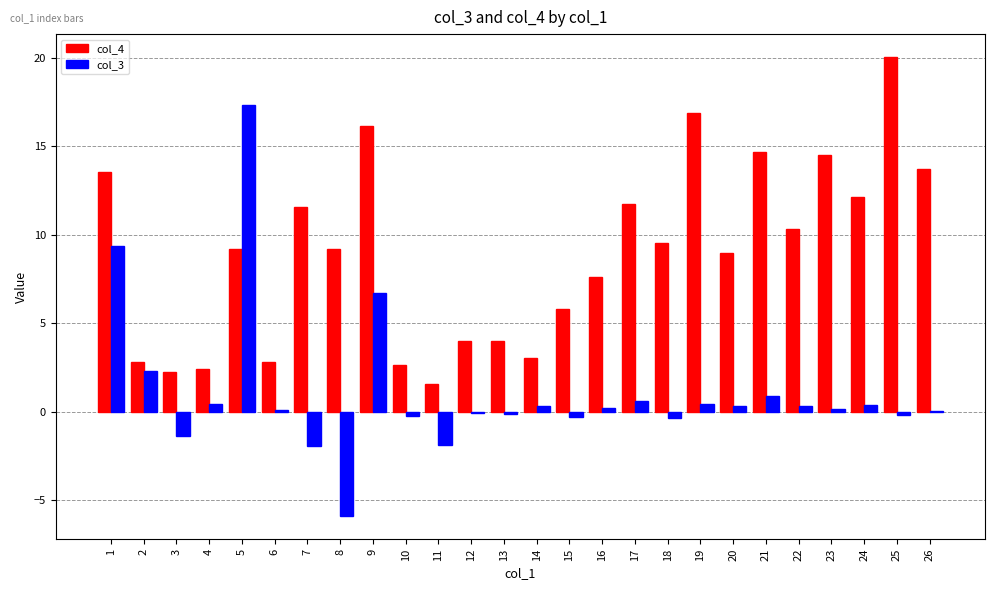

What is the spread (max minus min) of values at 4?

1.9